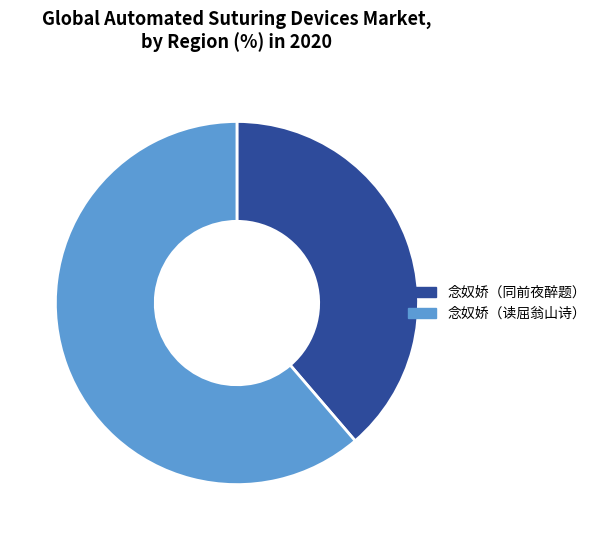

Rank the categories by value from lowest to highest.

念奴娇（同前夜醉题）, 念奴娇（读屈翁山诗）